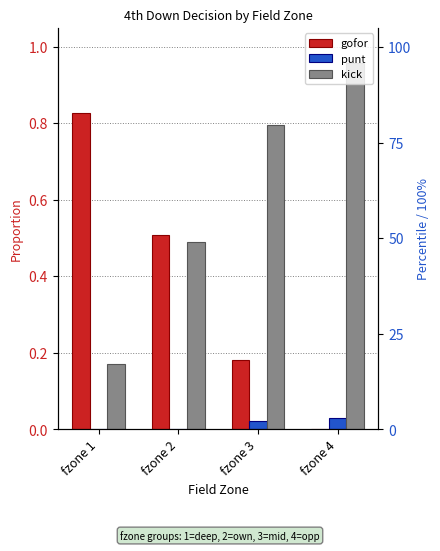

Which has a higher value, fzone 1 or fzone 4?

fzone 1